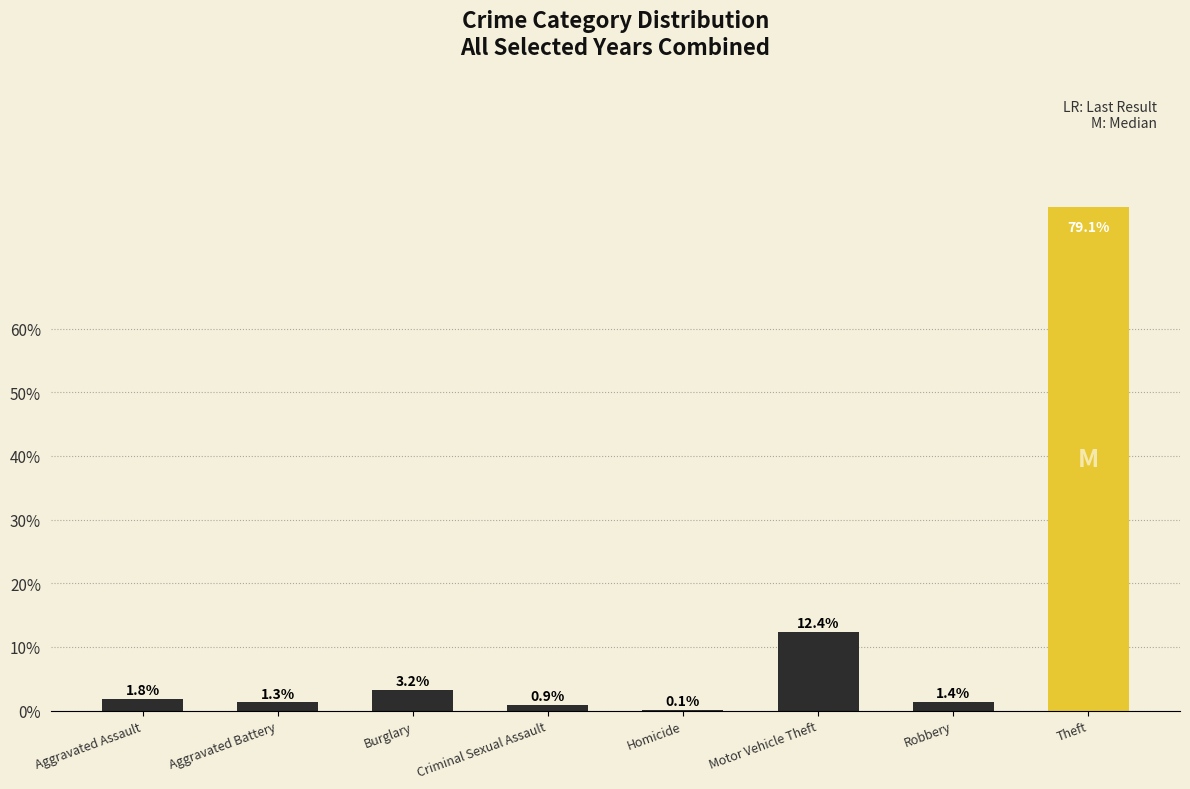

Is it true that the value at Robbery is 1.4?

True